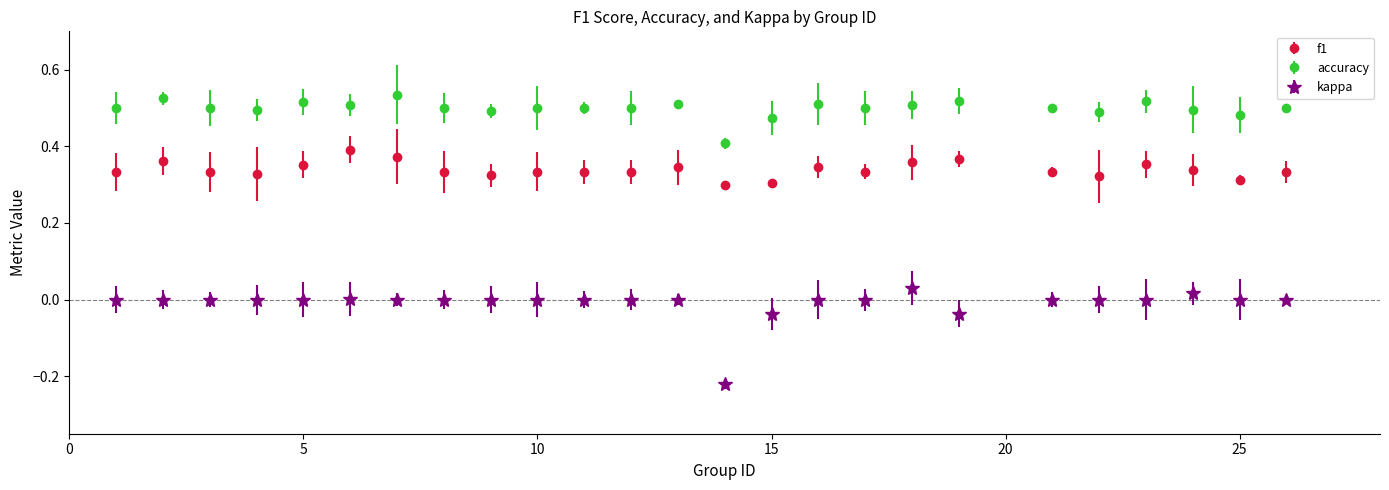

Which series has the widest spread of values?

kappa